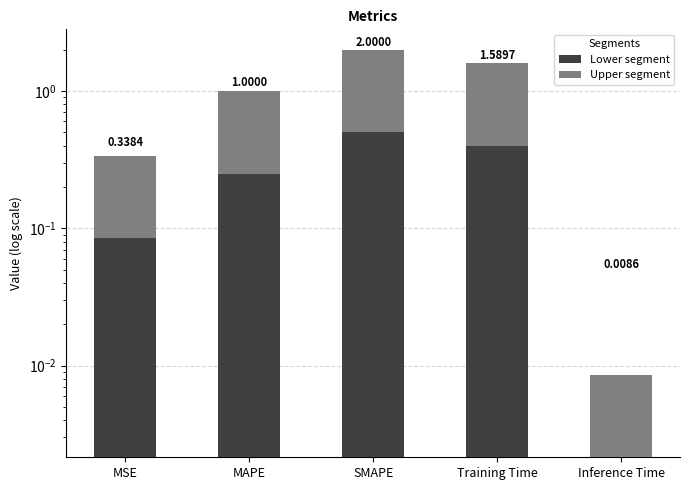

What position from the right is Inference Time?

1